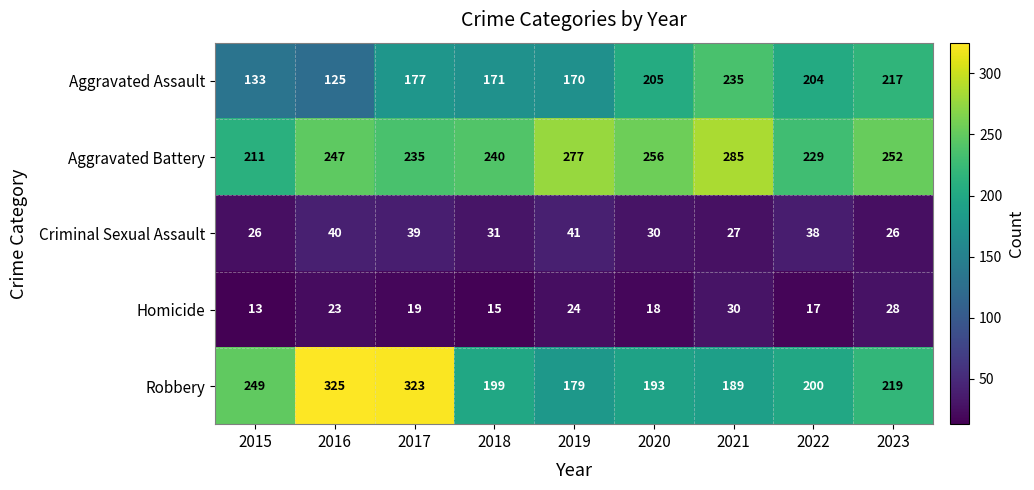

Which label corresponds to the largest value in the chart?

2016